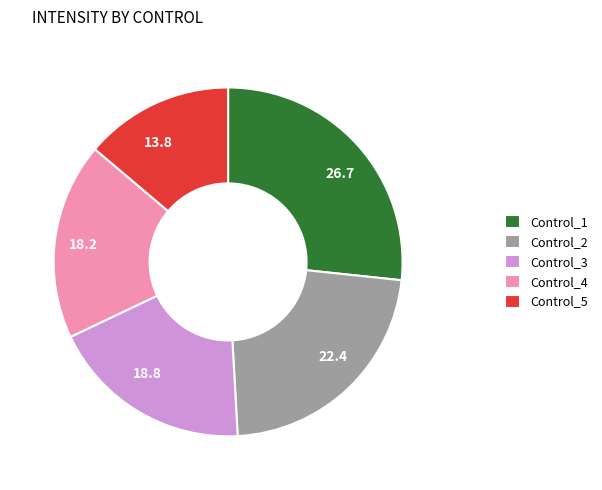

Count the number of slices in the pie.

5